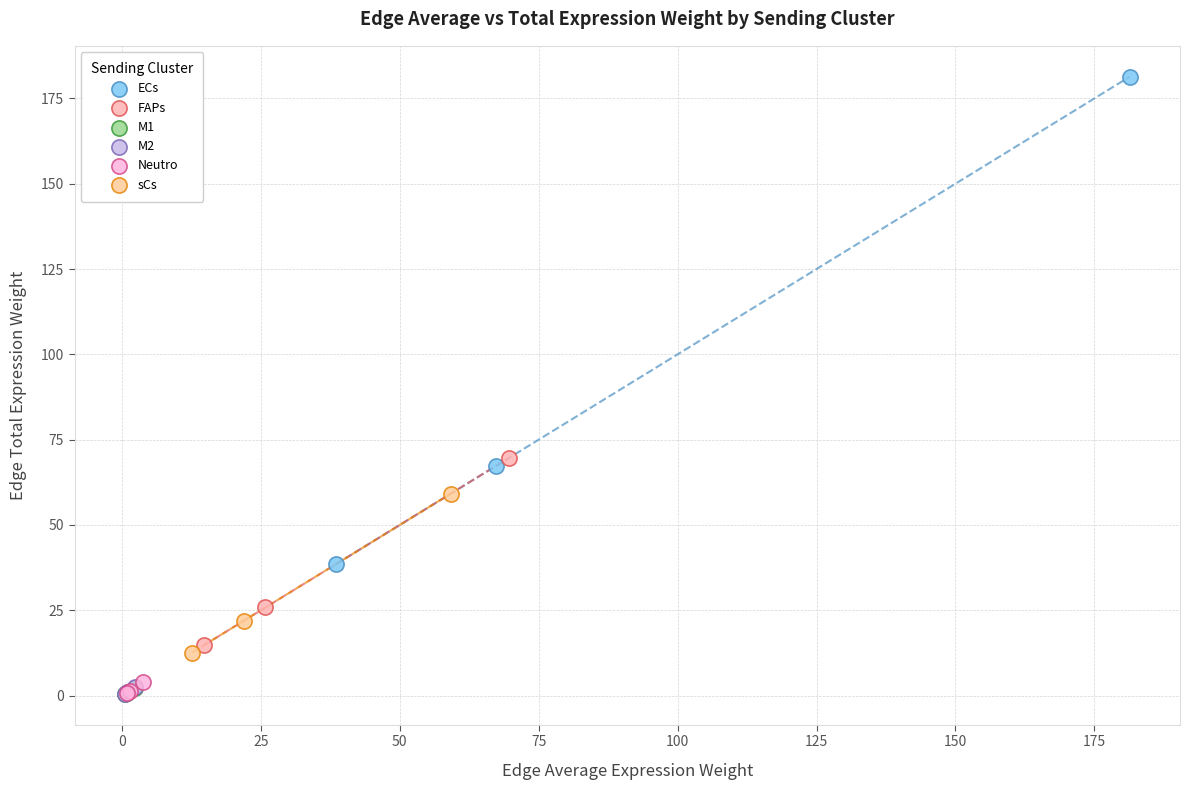

Which series reaches the maximum Y coordinate?

ECs